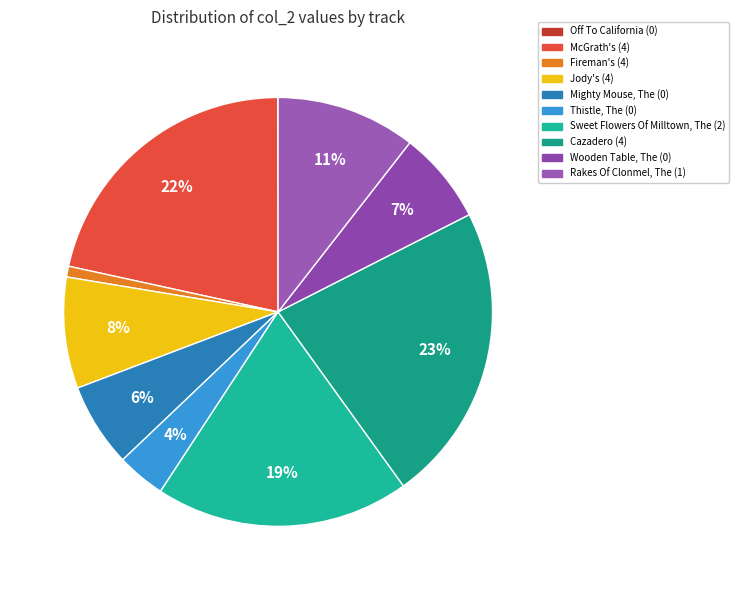

To the nearest percent, what is the combined percentage of Sweet Flowers Of Milltown, The (2) and Off To California (0)?

19%